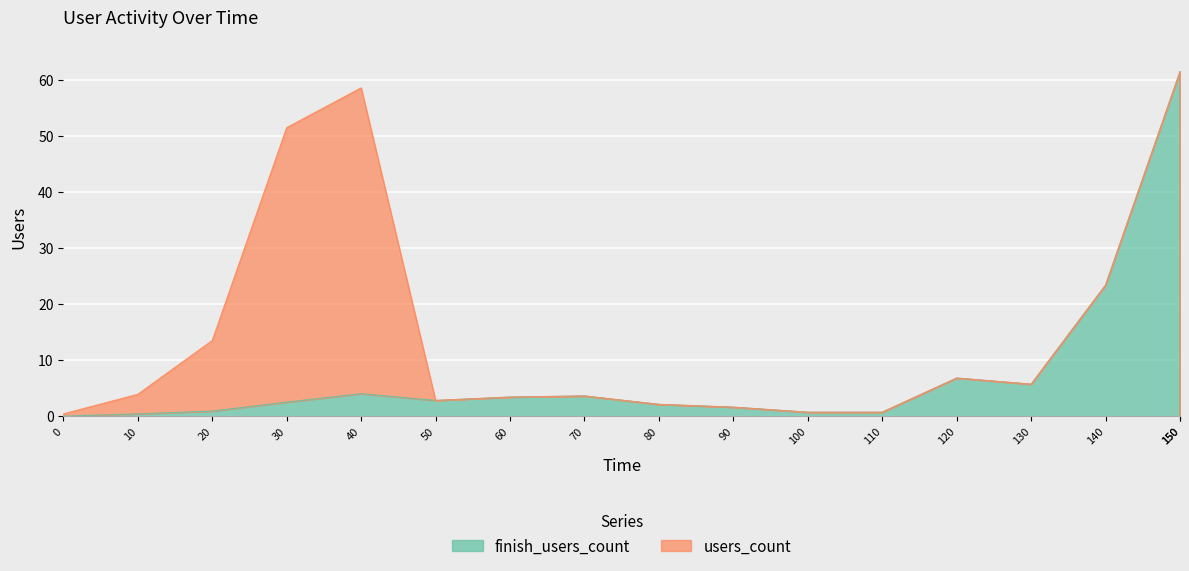

List the labels in order of value, smallest first.

0, 150, 10, 100, 110, 20, 90, 80, 30, 50, 60, 70, 40, 130, 120, 140, 150